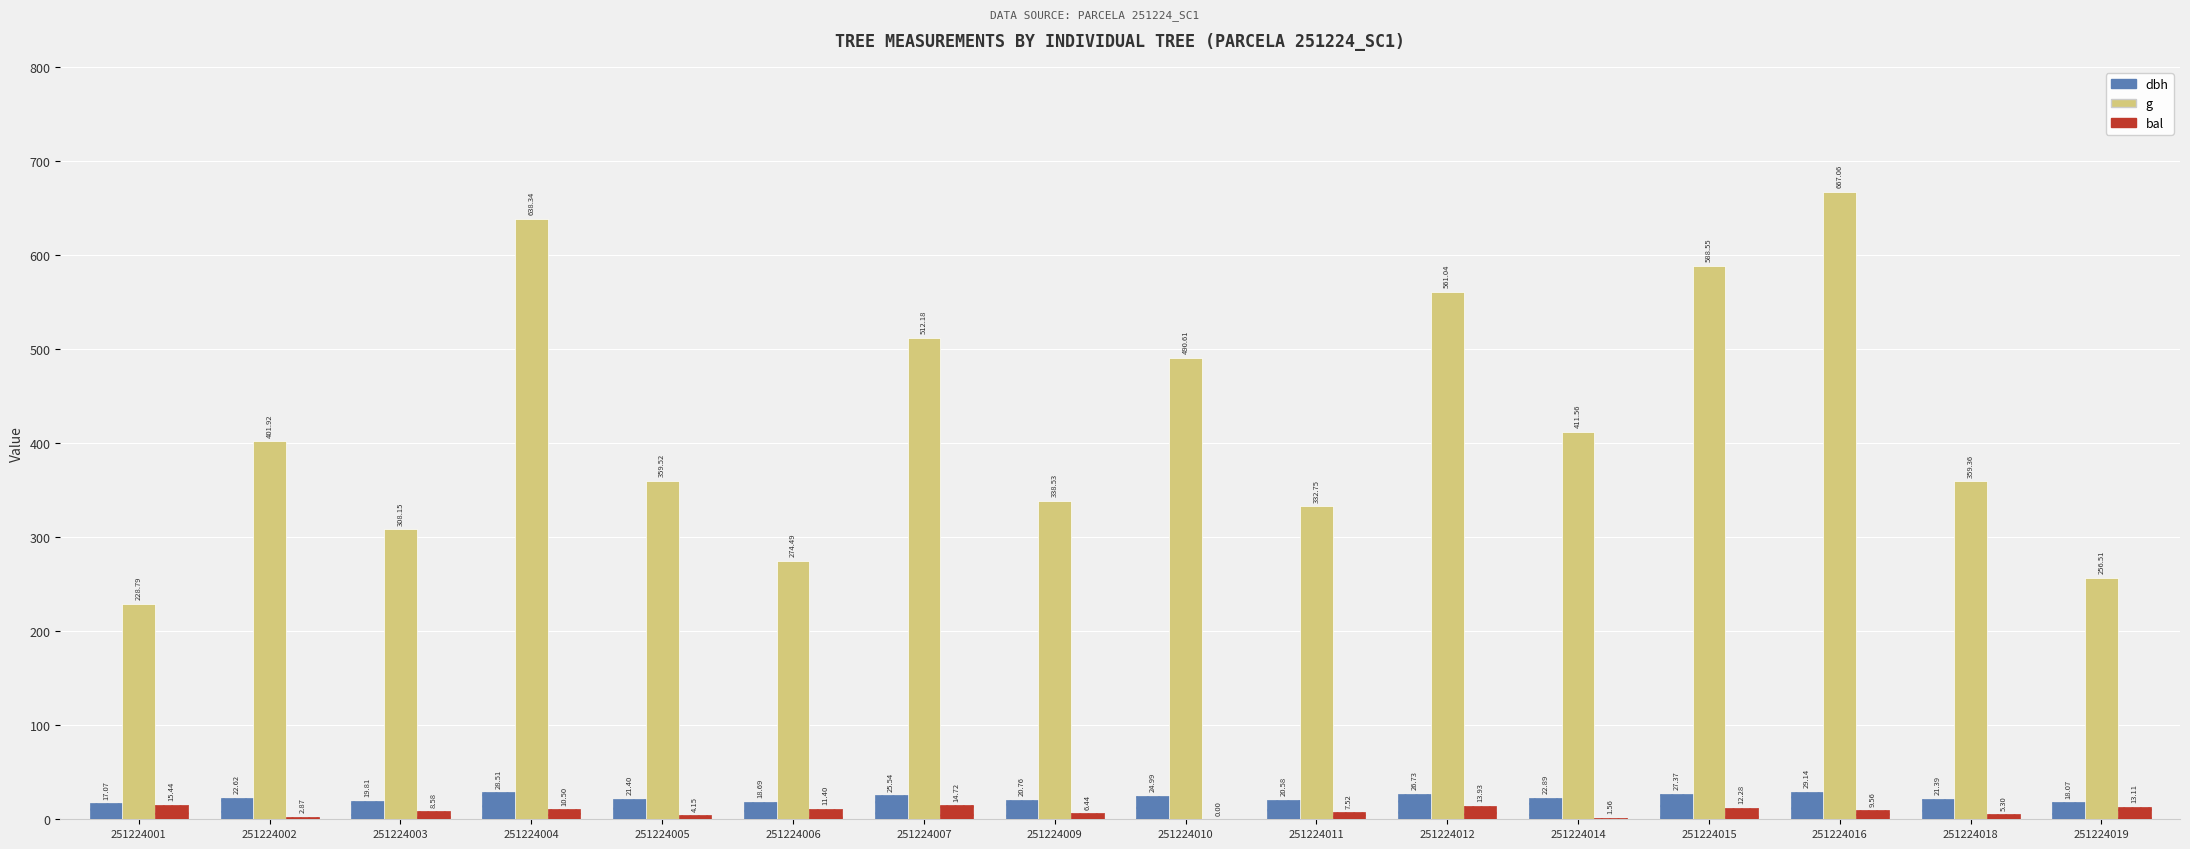

Is the value of bal at 251224012 greater than the value of g at 251224007?

No